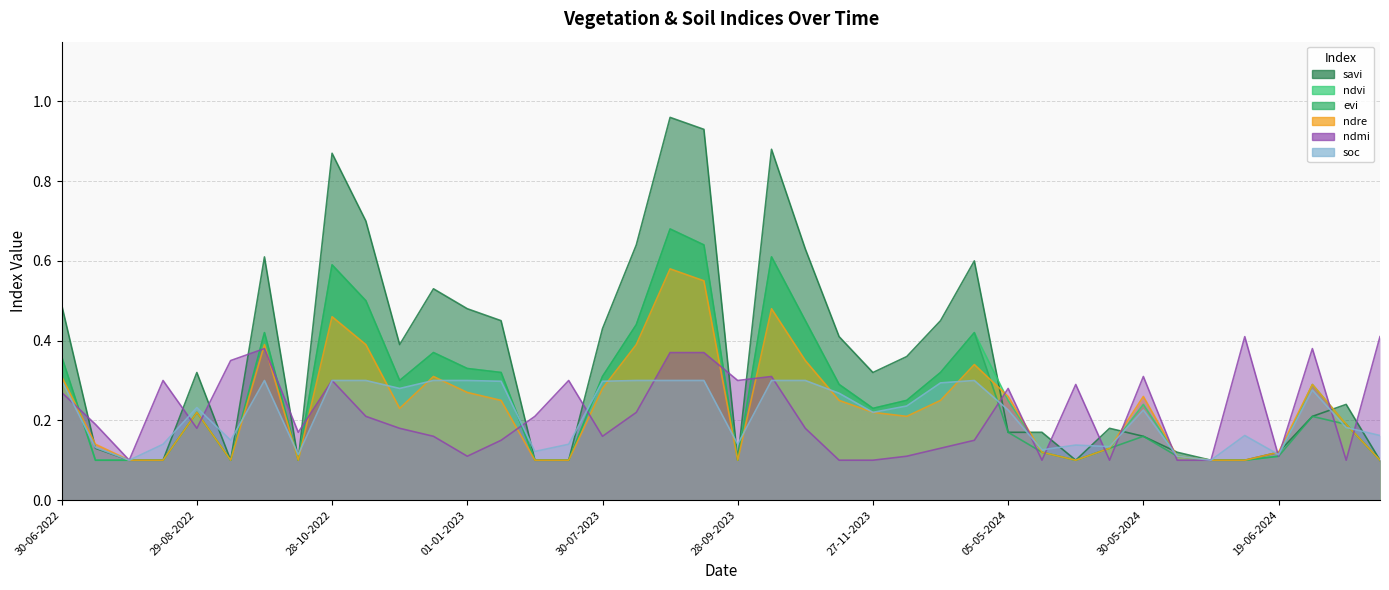

List the labels in order of ndvi value, largest first.

29-08-2023, 13-09-2023, 13-10-2023, 28-10-2022, 12-11-2022, 28-10-2023, 14-08-2023, 28-09-2022, 11-01-2024, 12-12-2022, 30-06-2022, 01-01-2023, 11-01-2023, 01-01-2024, 30-07-2023, 27-11-2022, 12-11-2023, 24-06-2024, 12-12-2023, 05-05-2024, 30-05-2024, 27-11-2023, 29-08-2022, 09-07-2024, 25-05-2024, 10-05-2024, 04-06-2024, 19-06-2024, 15-07-2022, 30-07-2022, 14-08-2022, 13-09-2022, 13-10-2022, 30-06-2023, 15-07-2023, 28-09-2023, 20-05-2024, 09-06-2024, 14-06-2024, 28-08-2024